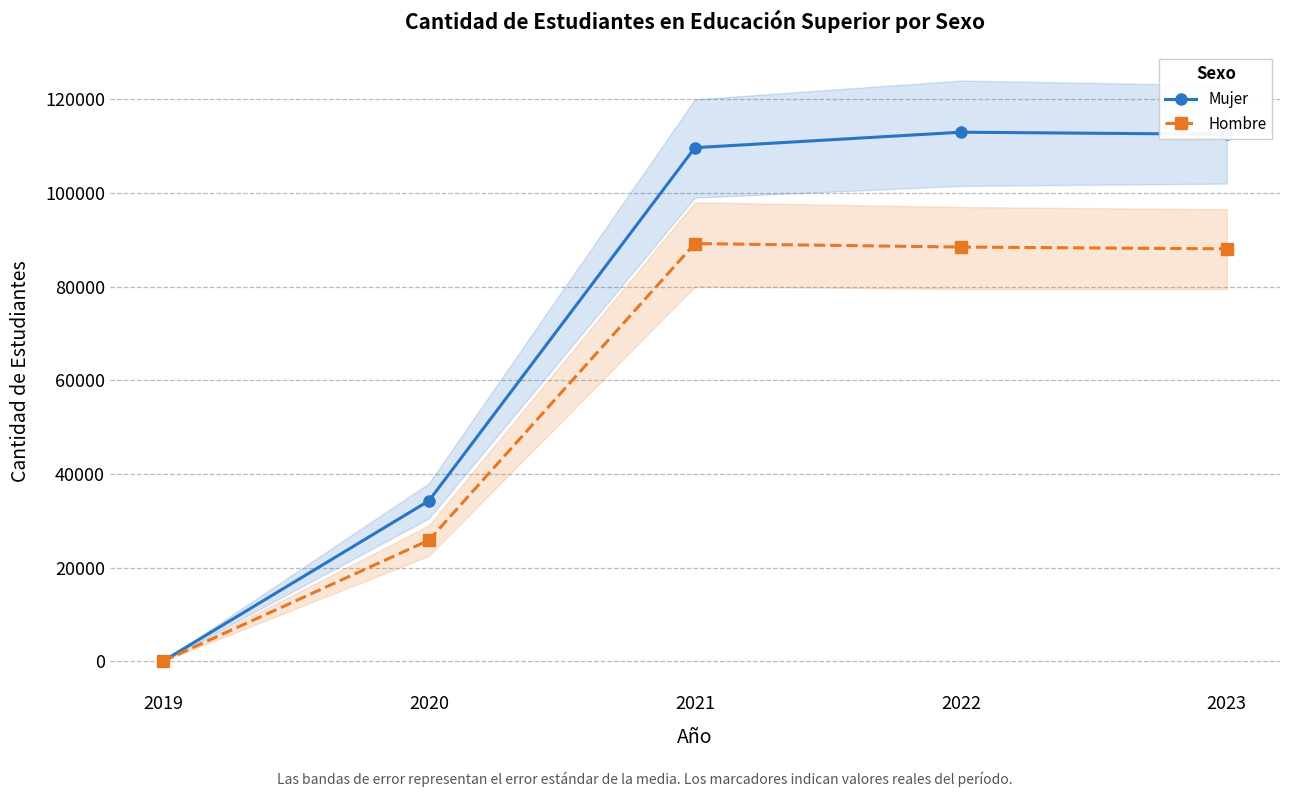

What is the spread (max minus min) of values at 2023?

24464